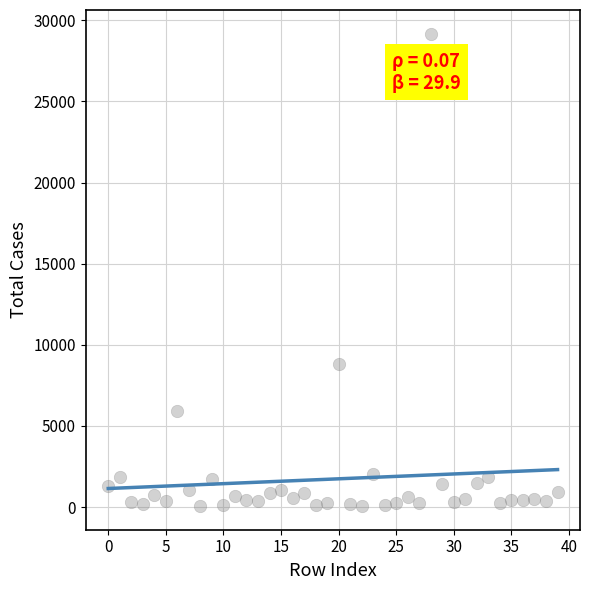

What is the range of Y values (max minus min)?

29120